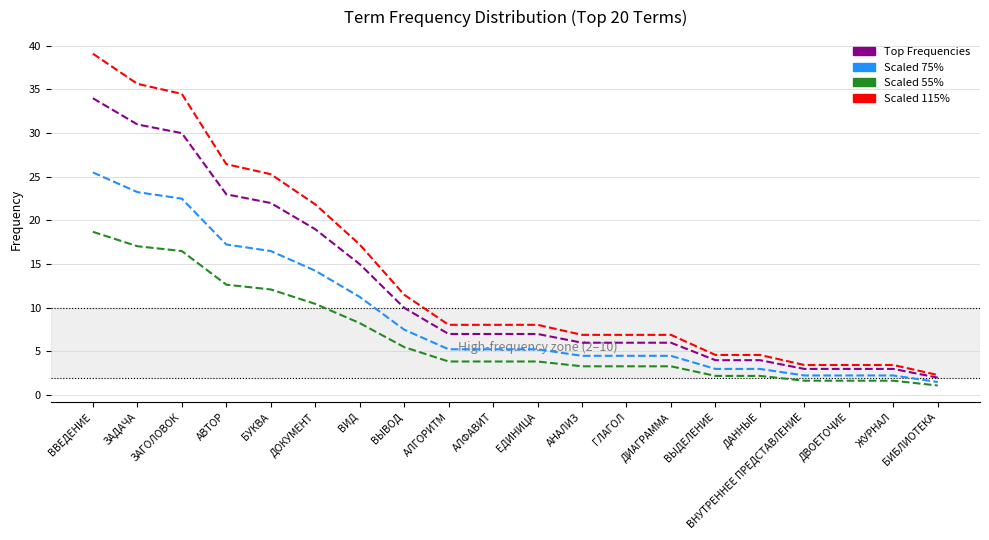

What is the difference between the highest and lowest values at АЛФАВИТ?

4.2